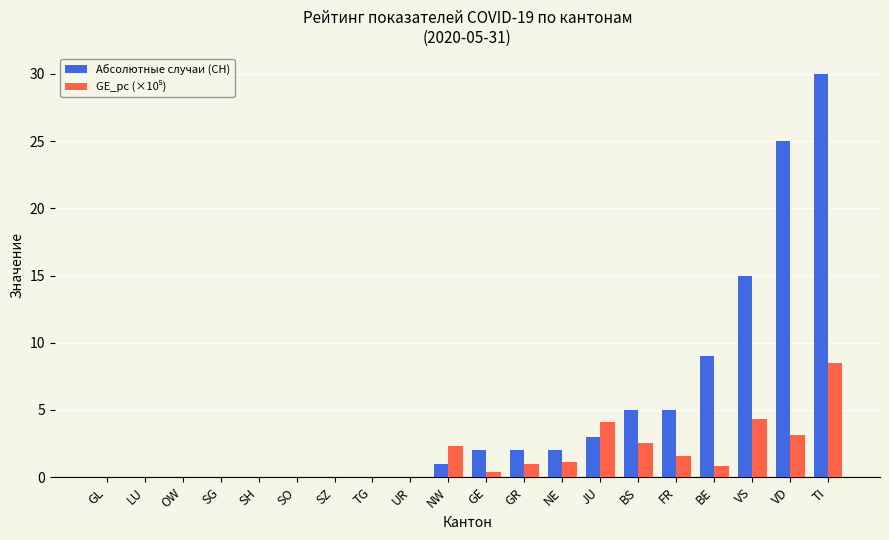

What is the sum of the Абсолютные случаи (CH) values at SZ and NW?

1.0